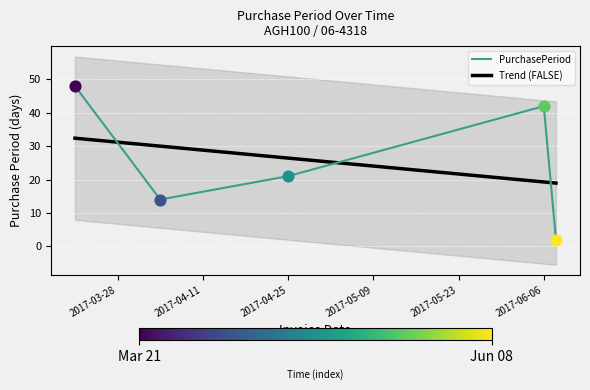

What is the change in value from 2017-06-06 to 2017-06-08?

-40